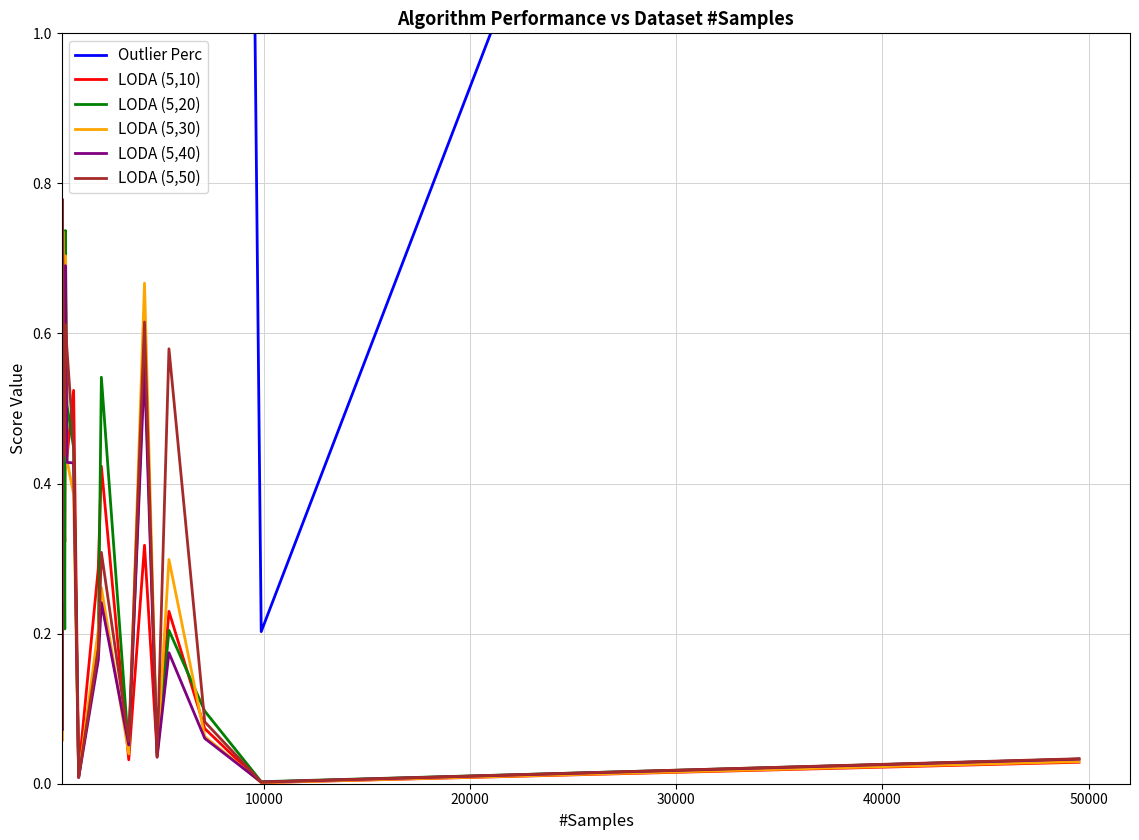

What is the maximum value for Outlier Perc?

45.8